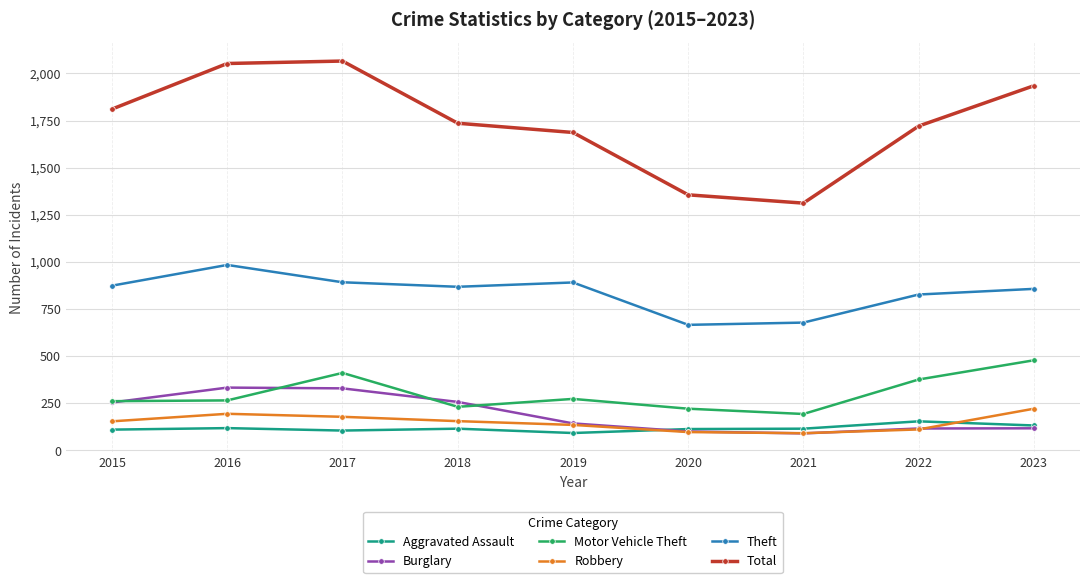

At which category does Theft reach its first local peak?

2016